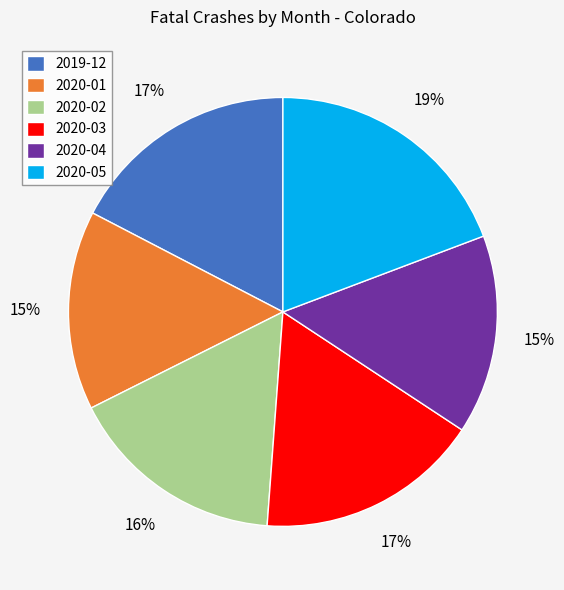

Approximately how many times larger is the value at 2020-05 compared to 2020-02?

1.2